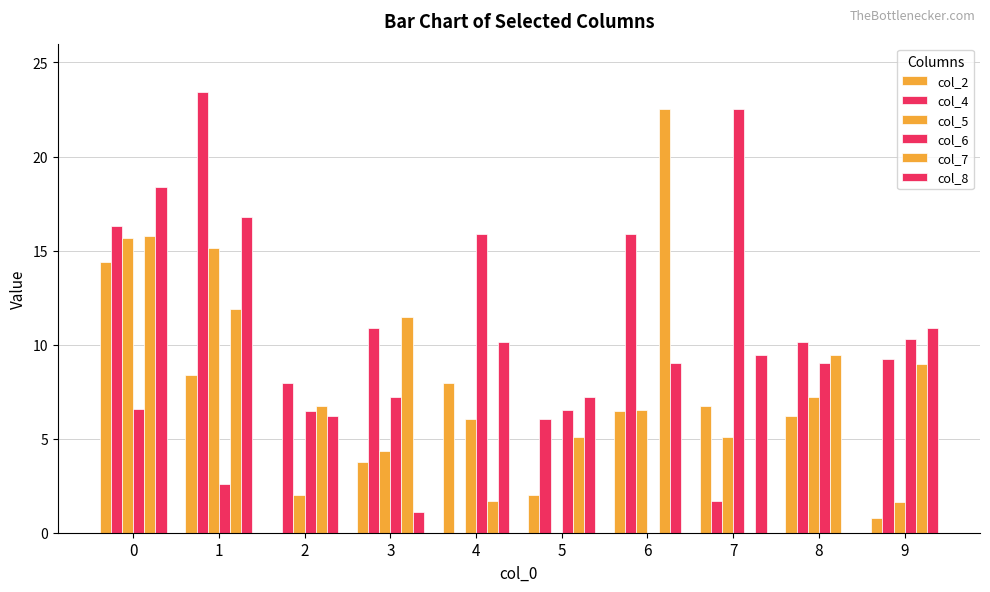

How many values in col_2 are above zero?

9